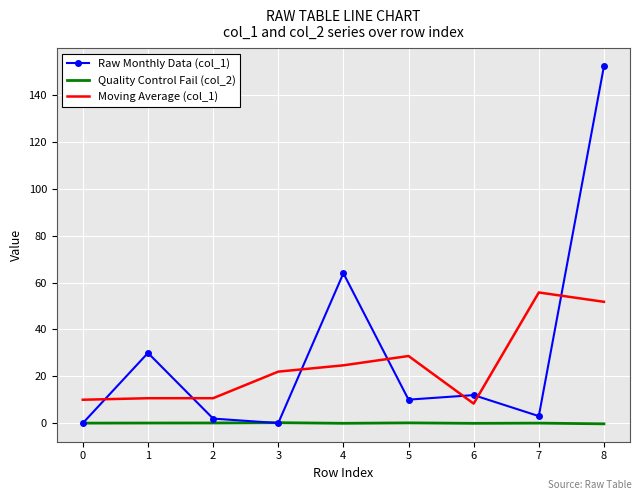

Count the number of data series in this chart.

3